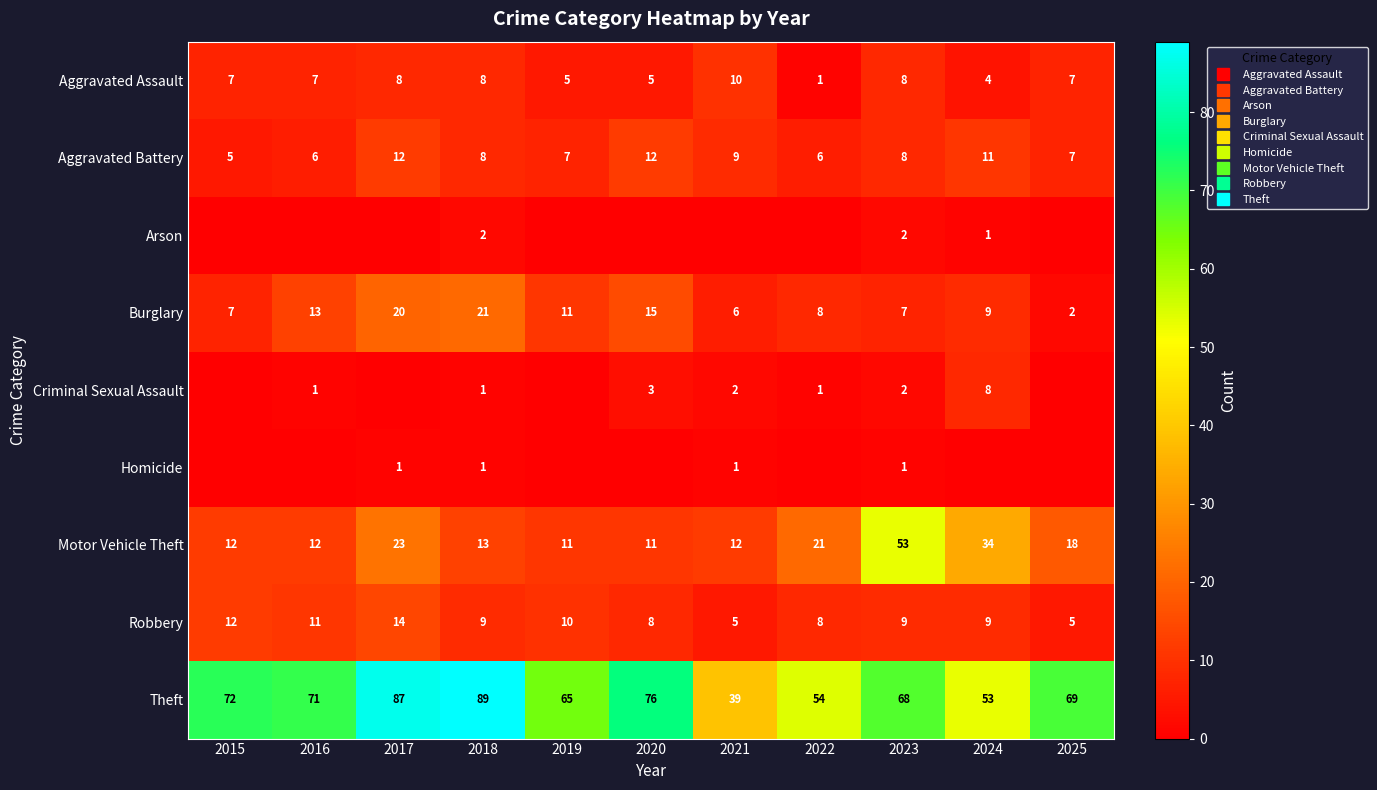

At which category does the chart reach its minimum across all series?

2015